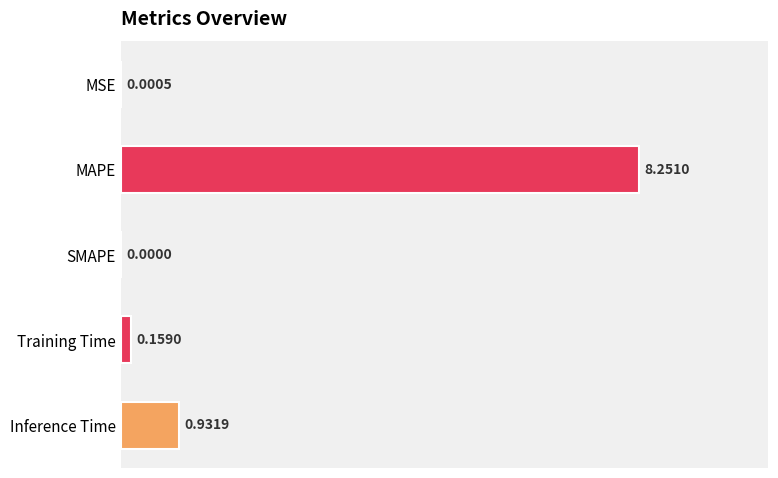

At which label is the value closest to 4?

Inference Time